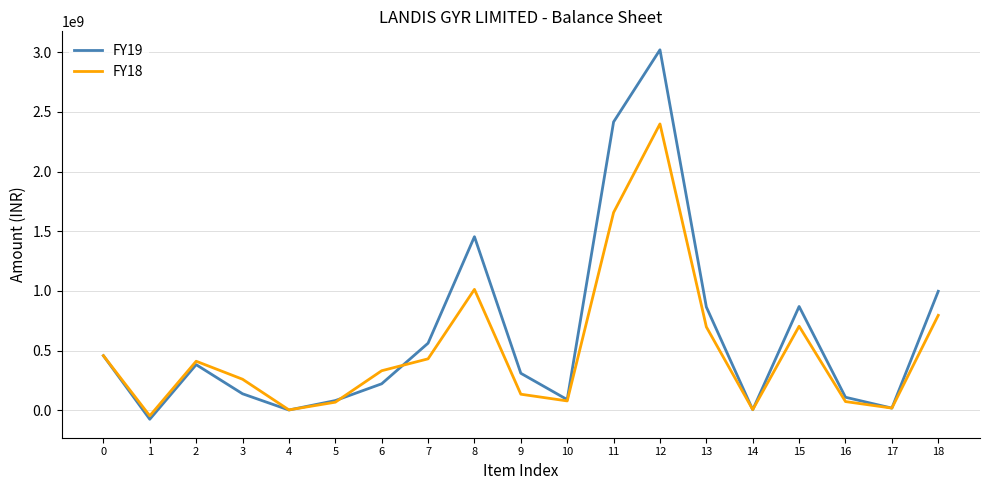

At which category is the sum across all series the highest?

12